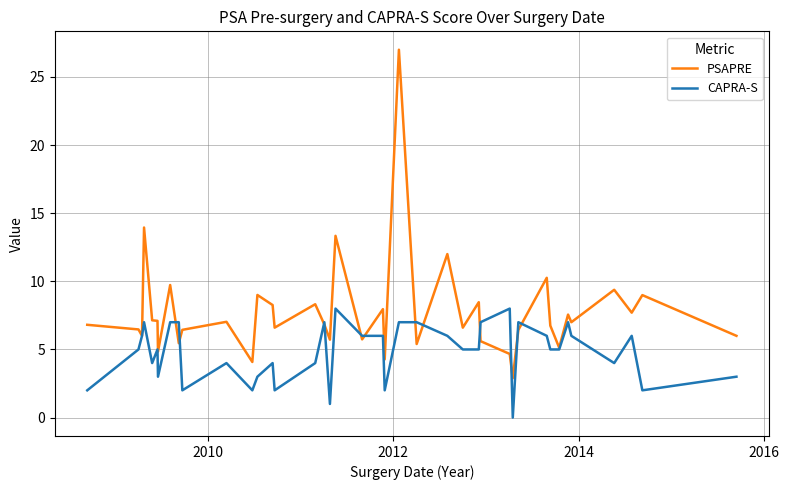

Which series has the largest range (max minus min)?

PSAPRE